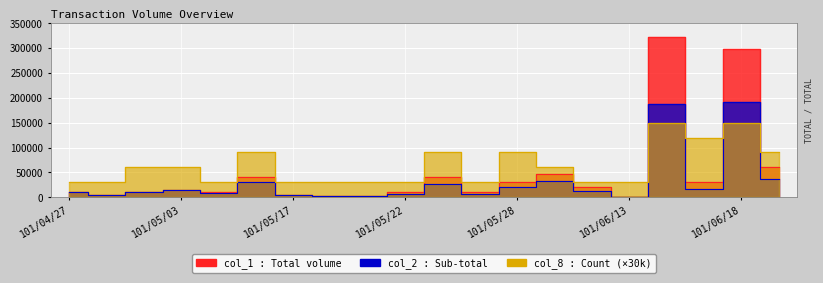

Is it true that col_2 equals 7400 at 101/05/22?

True